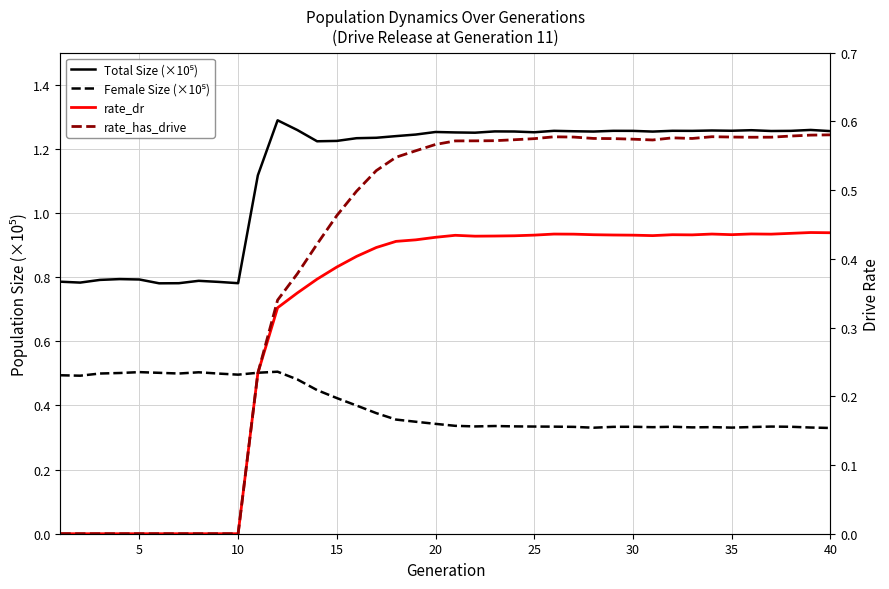

True or false: Total Size (×10⁵) has a value of 2.0 at 30.

False